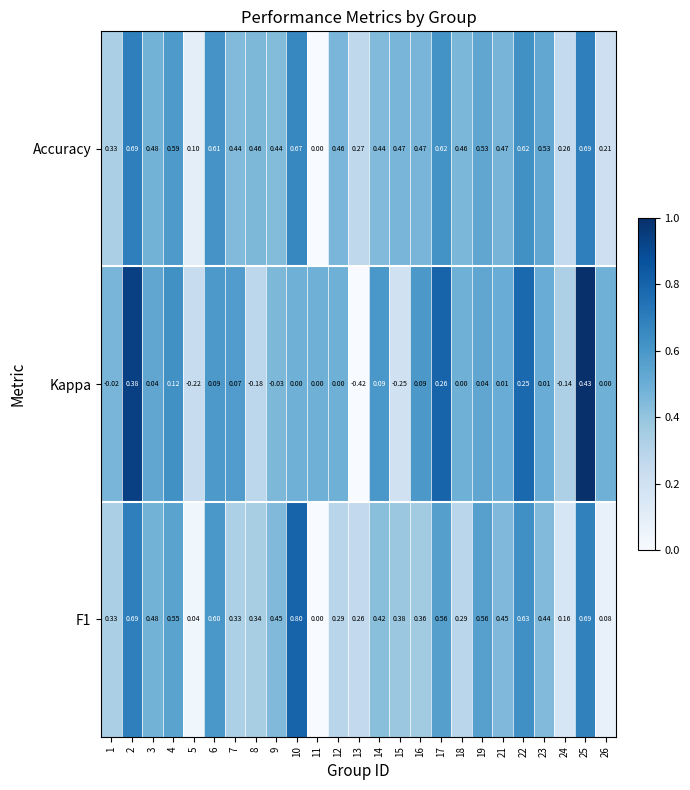

Which series has the widest spread of values?

Kappa